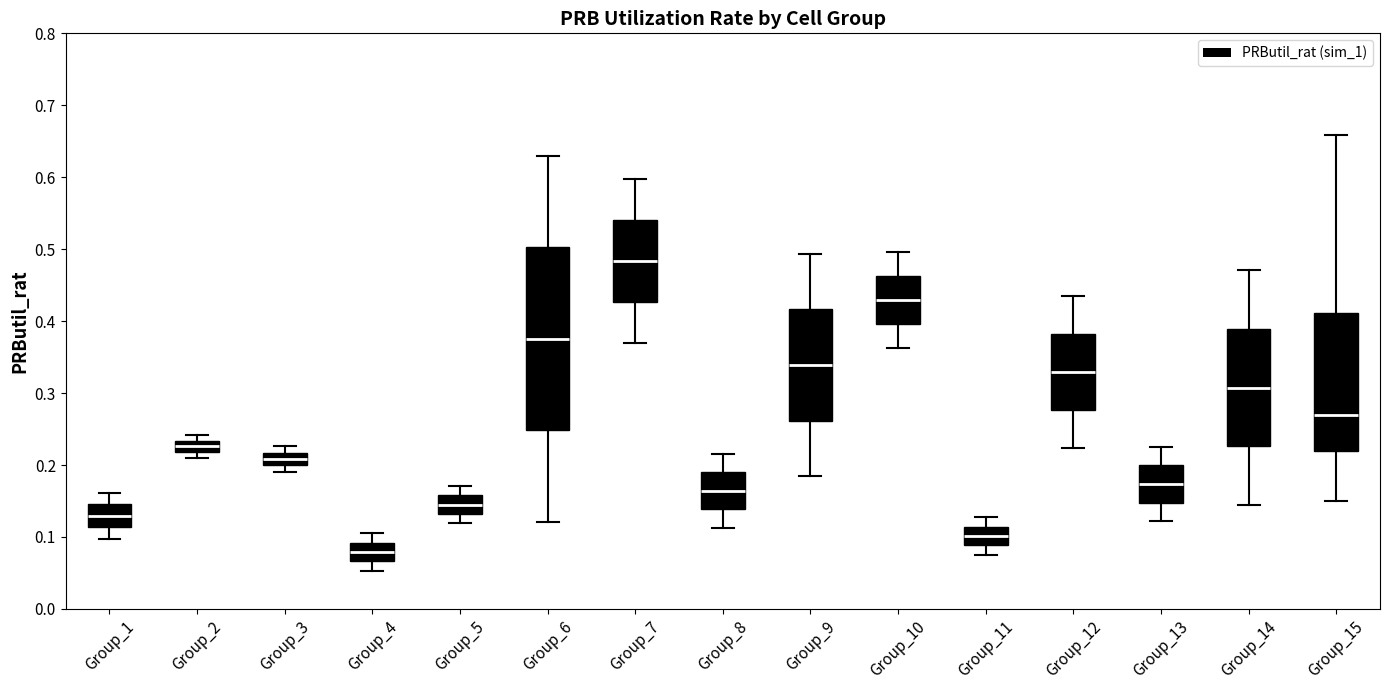

Which box has the lowest median line?

Group_4